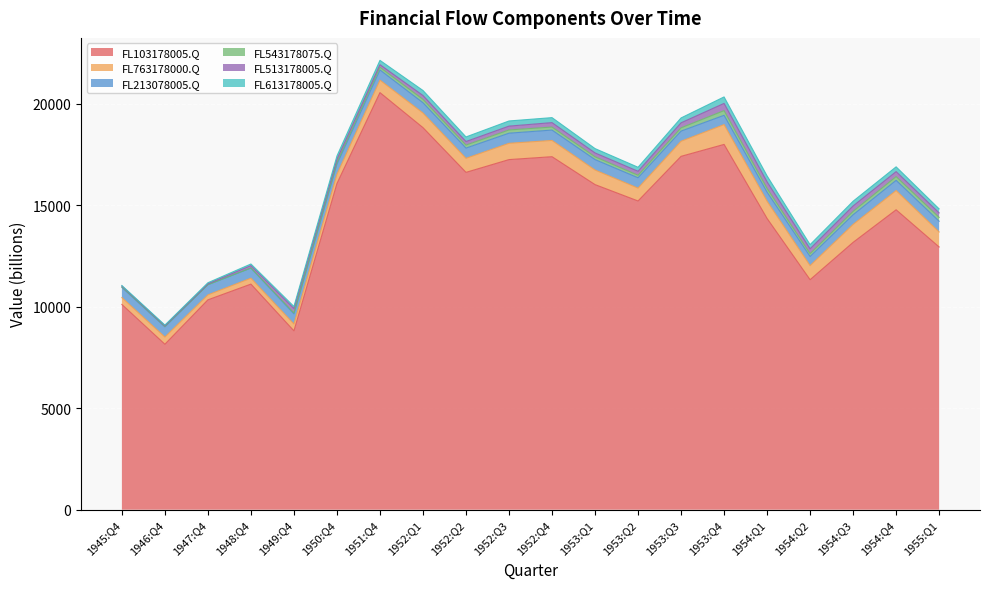

Reading left to right, what are all the values shown in this chart?

FL103178005.Q: 10105	8147	10333	11108	8806	16061	20537	18812	16610	17238	17381	16007	15201	17399	17986	14340	11324	13163	14767	12936
FL763178000.Q: 338	354	244	292	336	453	615	721	691	803	801	720	634	744	977	851	693	884	948	738
FL213078005.Q: 500	500	500	500	500	500	500	505	504	498	510	512	508	499	457	443	450	475	503	530
FL543178075.Q: 26	22	2	2	47	76	133	165	148	159	149	139	125	160	231	185	140	168	183	189
FL513178005.Q: 44	34	44	117	217	162	128	192	176	189	218	189	195	248	355	323	239	266	246	220
FL613178005.Q: 25	34	52	79	100	165	212	247	225	253	246	214	198	240	319	294	205	233	235	198